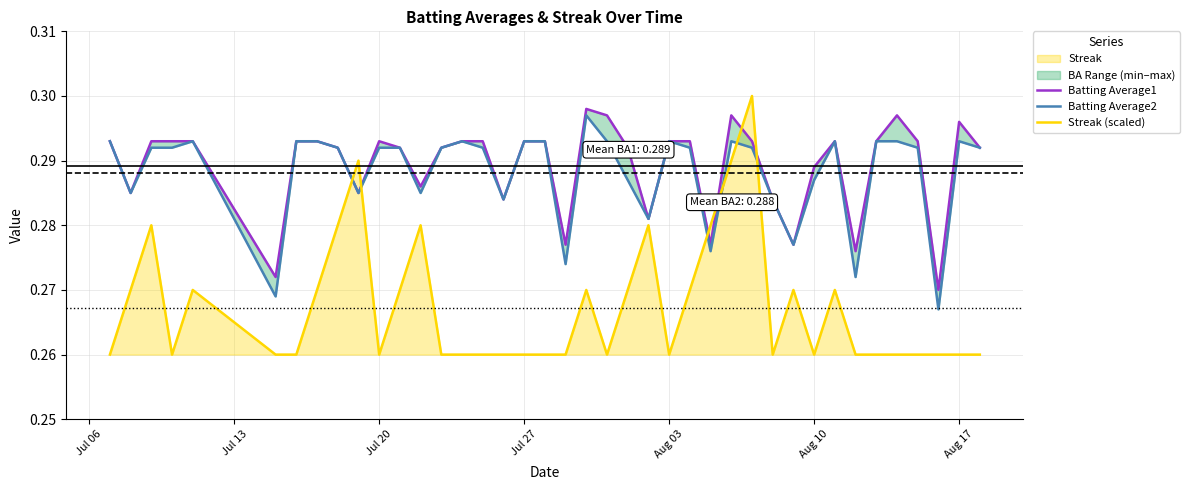

The Streak (scaled) series shows 0.1 at Aug 03. True or false?

False